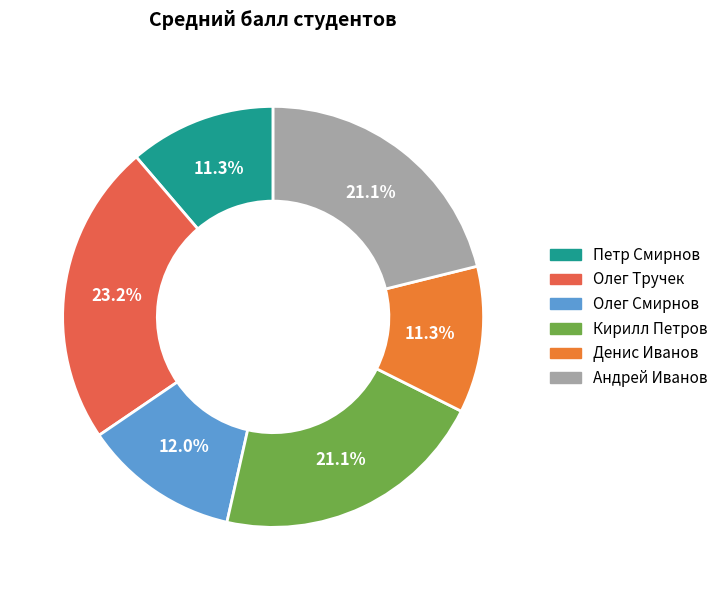

What percentage is the Кирилл Петров slice, to the nearest percent?

21%